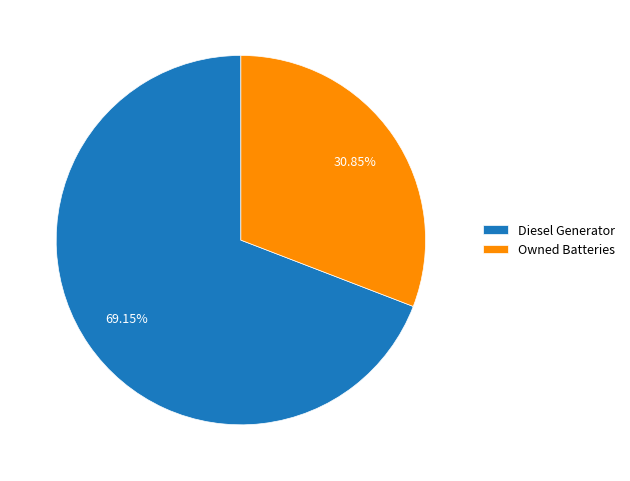

To the nearest percent, what percentage of the pie is Owned Batteries?

31%